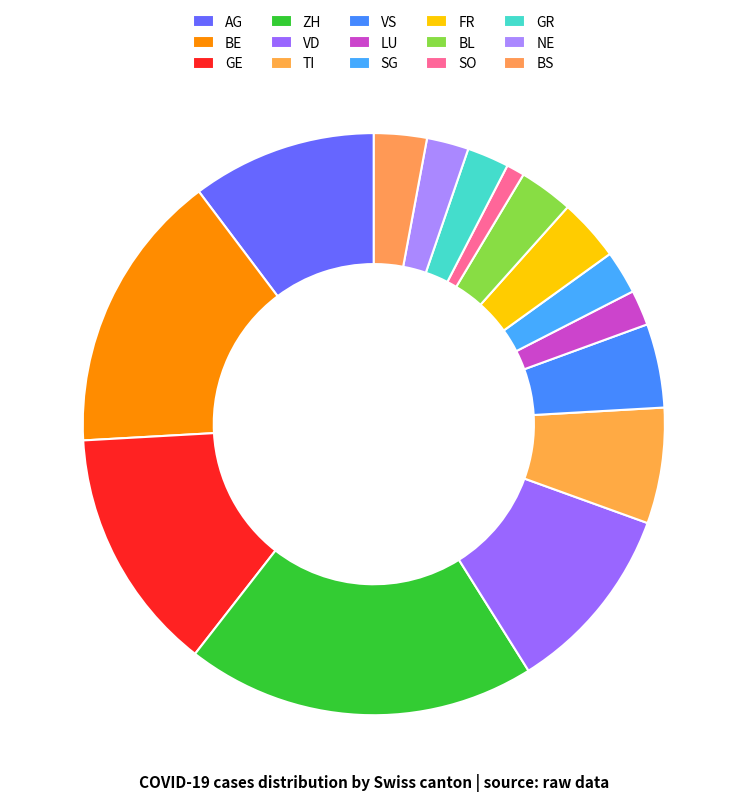

Does SG represent more than half of the total?

No